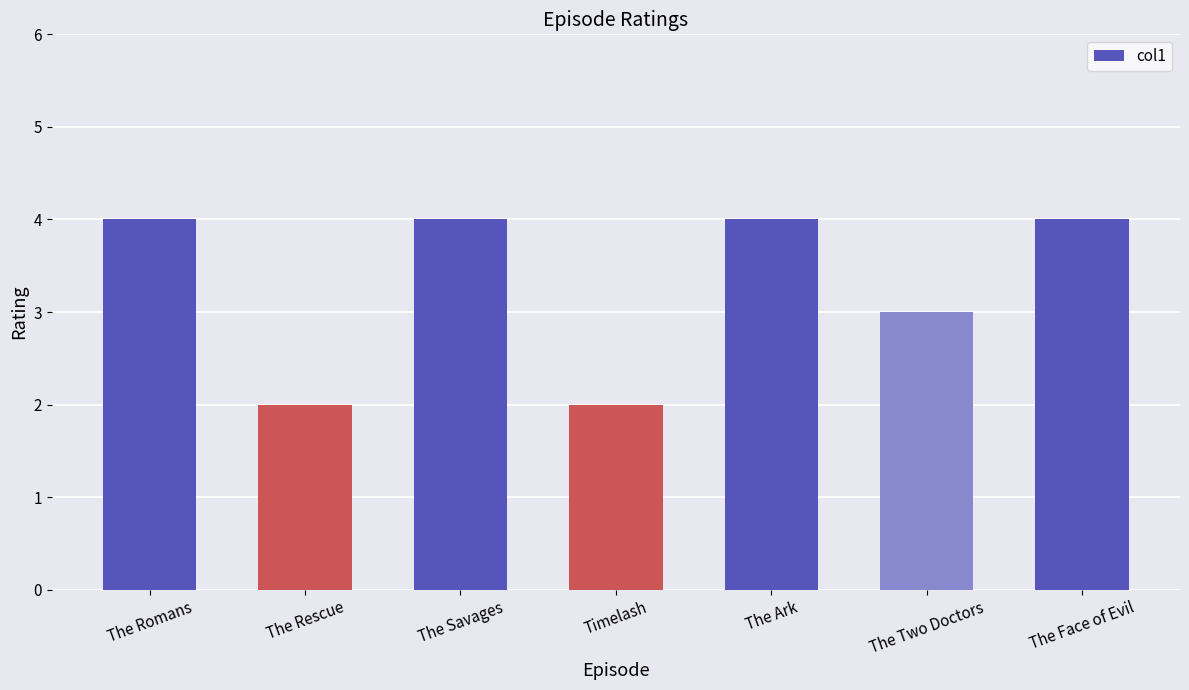

What is the change in value from The Rescue to The Two Doctors?

+1